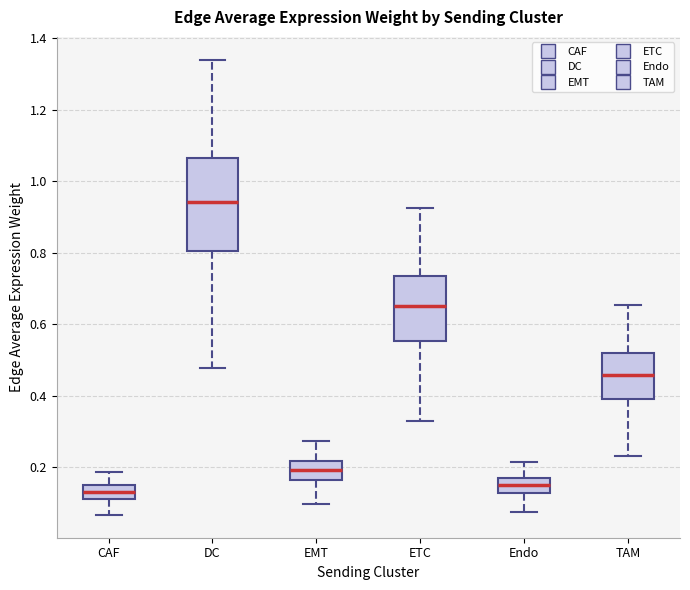

Where is the upper edge of the box for TAM on the y-axis? The values are not printed on the chart, so give them approximately, as read against the axis.

0.52